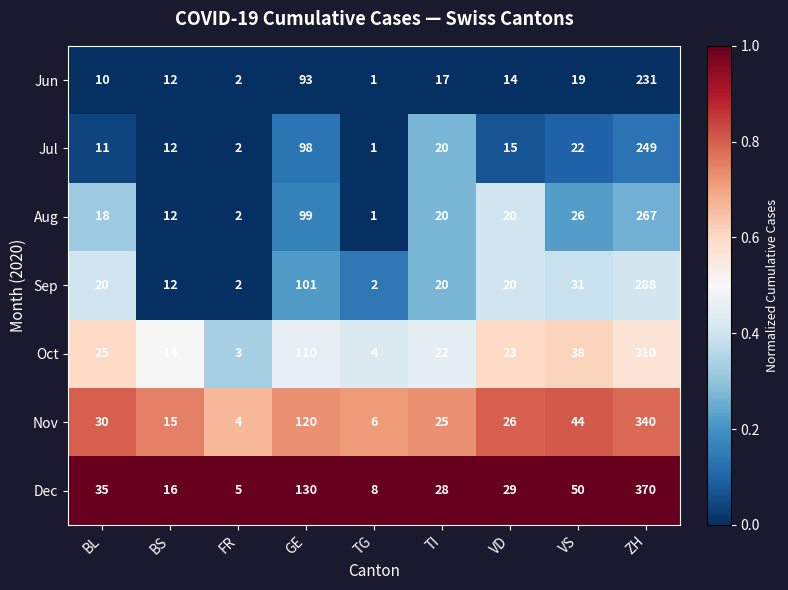

What value does the Dec series have at VS, to the nearest 10?

50